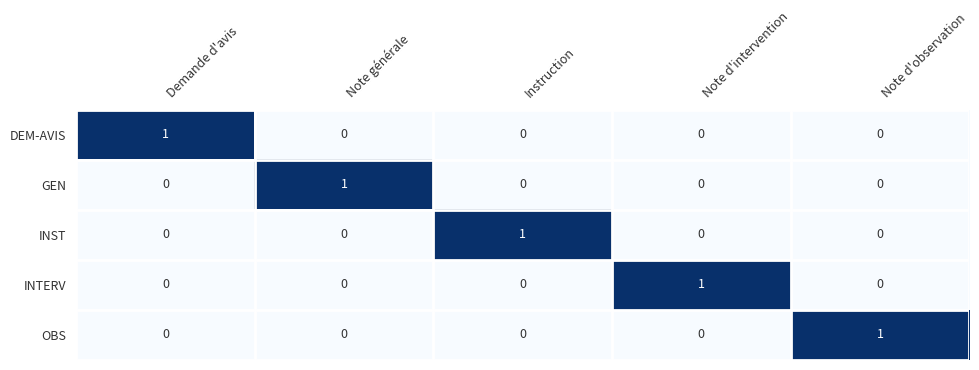

Reading right to left, transcribe all the data shown in this chart.

DEM-AVIS: 0	0	0	0	1
GEN: 0	0	0	1	0
INST: 0	0	1	0	0
INTERV: 0	1	0	0	0
OBS: 1	0	0	0	0